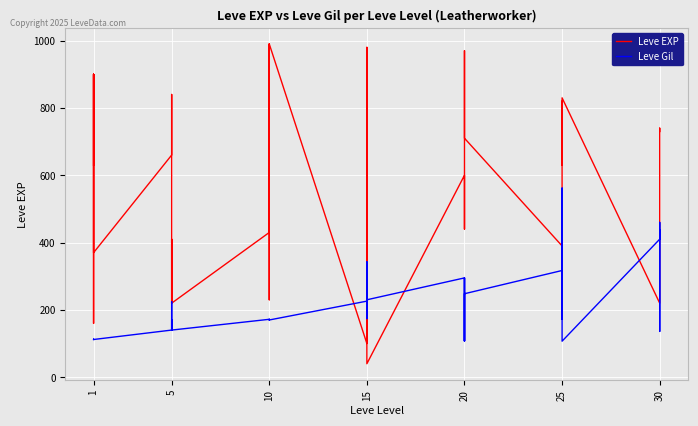

What is the sum of all Leve EXP values?

21610